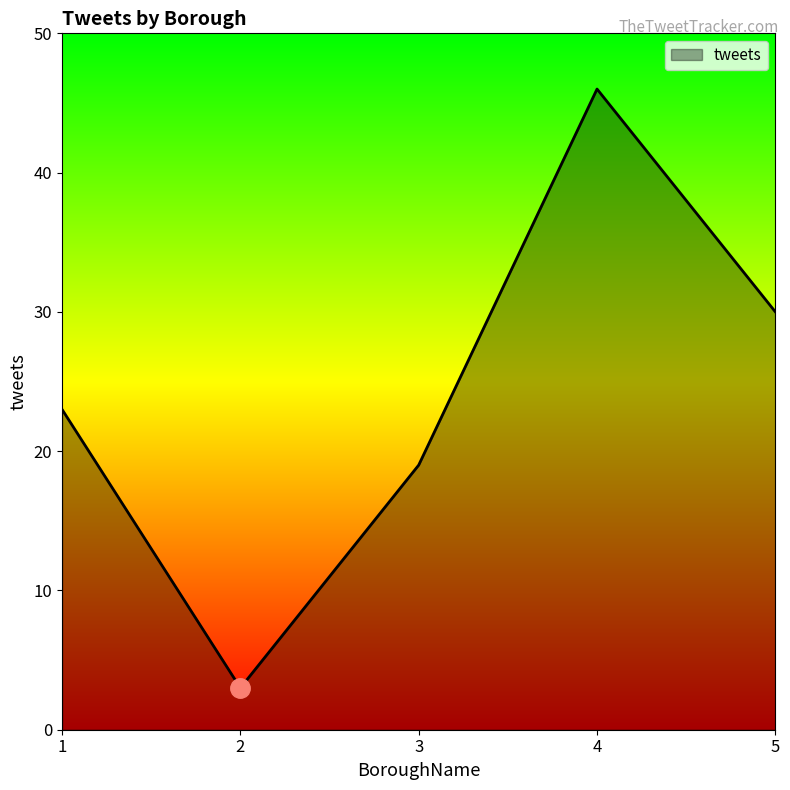

Rank the categories by value from lowest to highest.

2, 3, 1, 5, 4